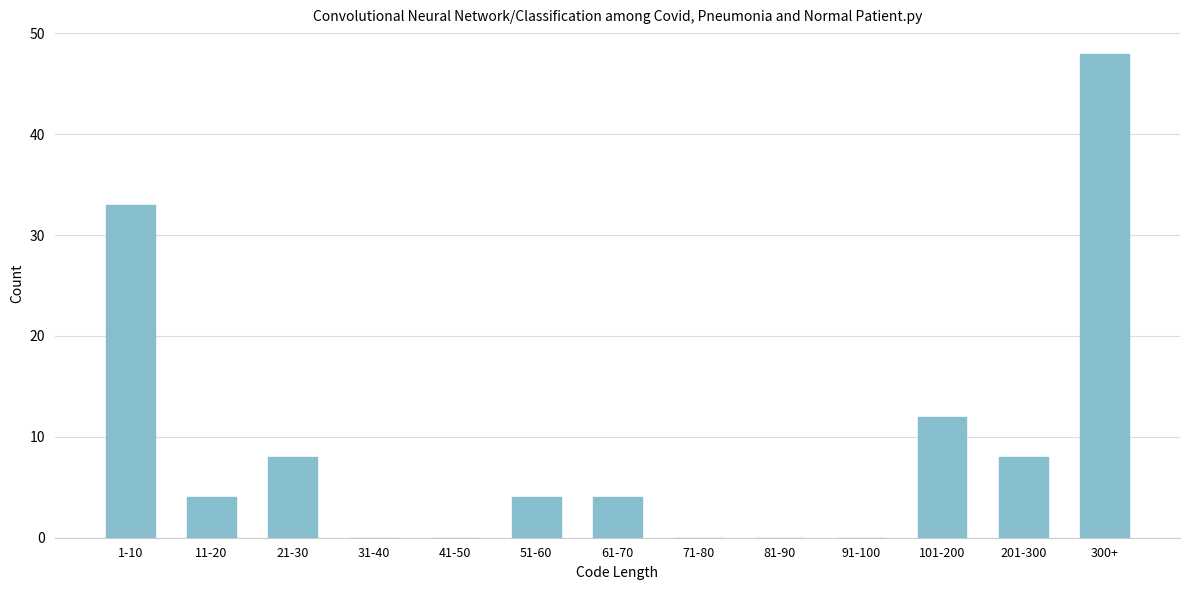

Reading left to right, what are all the values shown in this chart?

1-10=33	11-20=4	21-30=8	31-40=0	41-50=0	51-60=4	61-70=4	71-80=0	81-90=0	91-100=0	101-200=12	201-300=8	300+=48